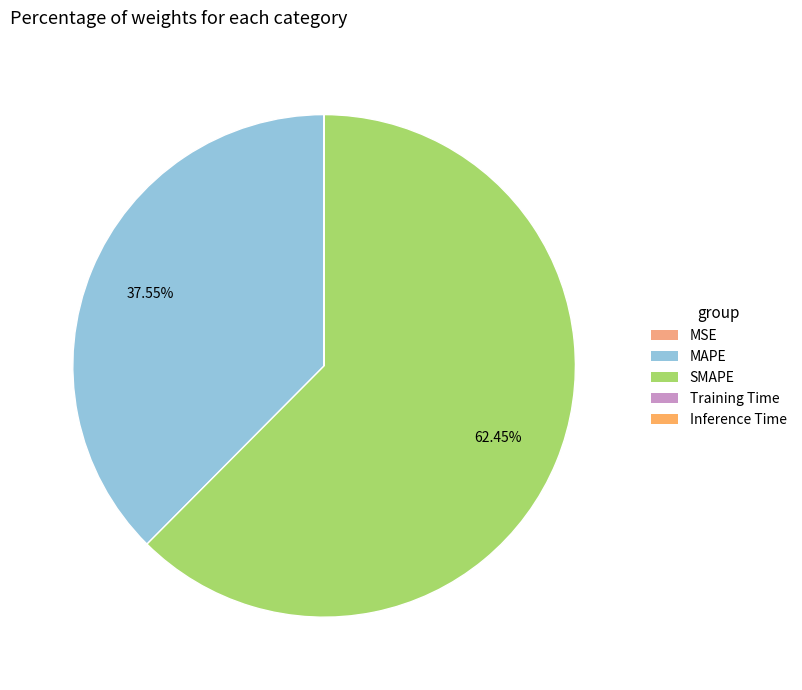

Between SMAPE and MAPE, which is larger?

SMAPE